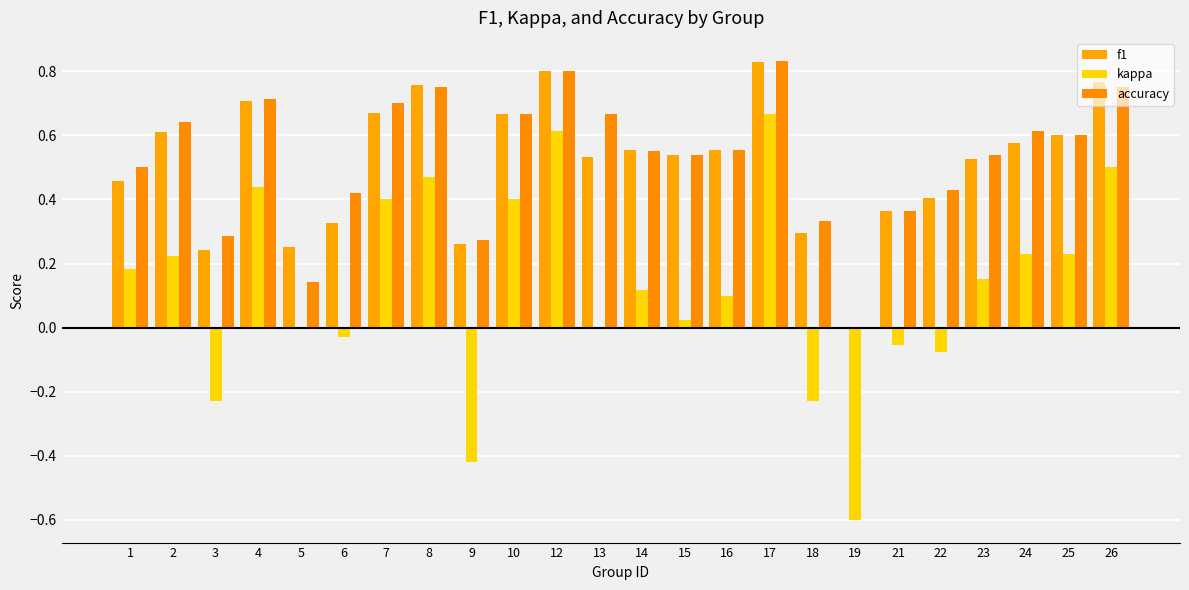

Reading left to right, list all the values displayed in this chart.

f1: 0.5	0.6	0.2	0.7	0.2	0.3	0.7	0.8	0.3	0.7	0.8	0.5	0.6	0.5	0.6	0.8	0.3	0.0	0.4	0.4	0.5	0.6	0.6	0.8
kappa: 0.2	0.2	-0.2	0.4	0.0	-0.0	0.4	0.5	-0.4	0.4	0.6	0.0	0.1	0.0	0.1	0.7	-0.2	-0.6	-0.1	-0.1	0.2	0.2	0.2	0.5
accuracy: 0.5	0.6	0.3	0.7	0.1	0.4	0.7	0.8	0.3	0.7	0.8	0.7	0.6	0.5	0.6	0.8	0.3	0.0	0.4	0.4	0.5	0.6	0.6	0.8